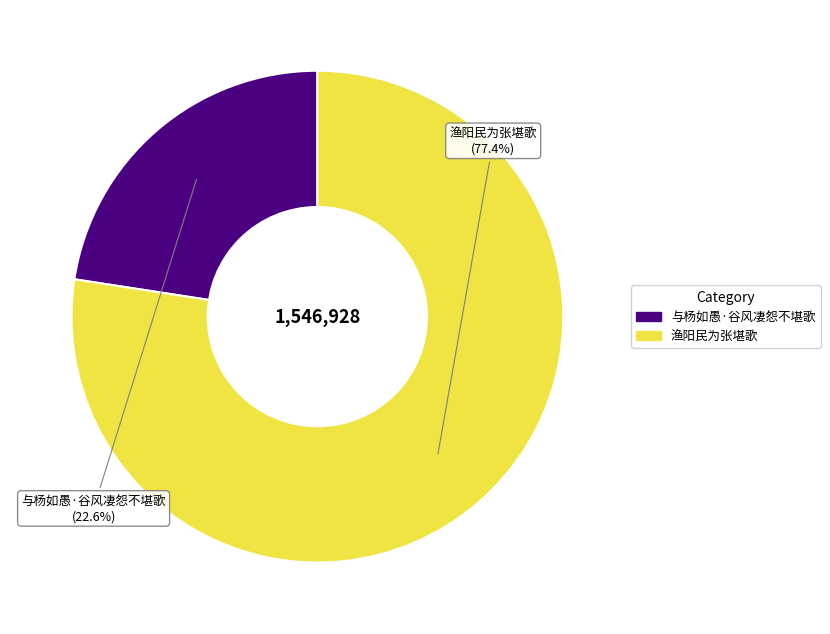

To the nearest percent, what is the average slice percentage?

50%